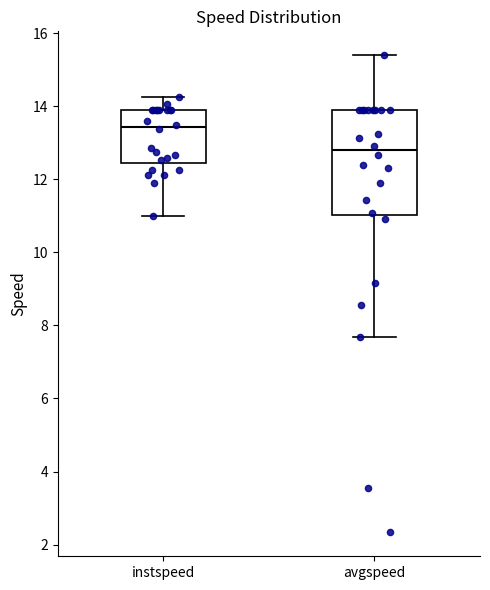

Reading left to right, read every box against the y-axis: the position of its median line, the range the box covers, and the ends of its whiskers. The values are not printed on the chart, so give them approximately, as read against the axis.

instspeed: median 13.4, box 12.4 to 13.8, whiskers 11.0 to 14.2
avgspeed: median 12.8, box 11.0 to 13.8, whiskers 7.6 to 15.4